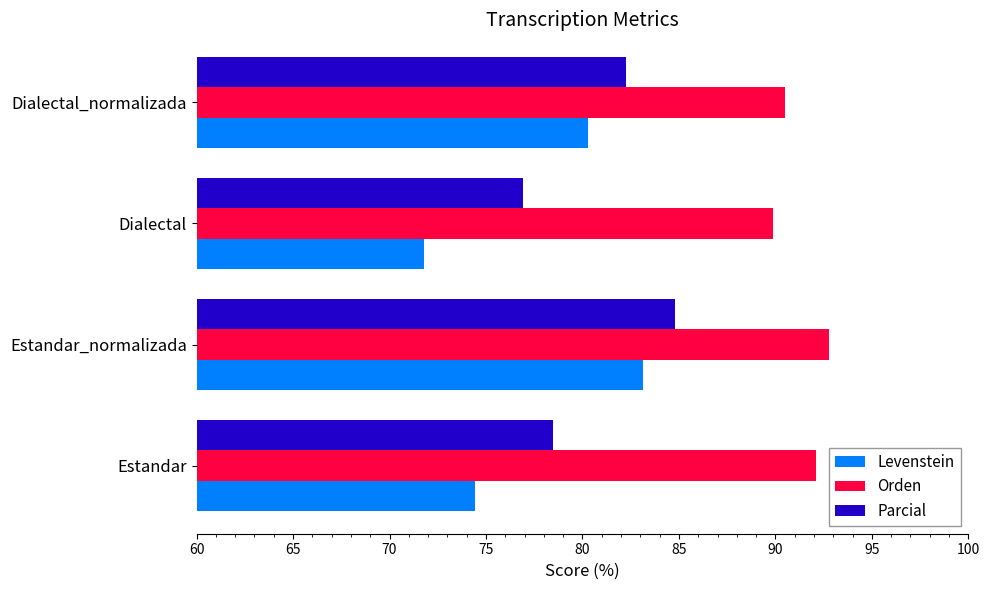

What is the difference between the second highest and second lowest values in the Levenstein series?

5.8